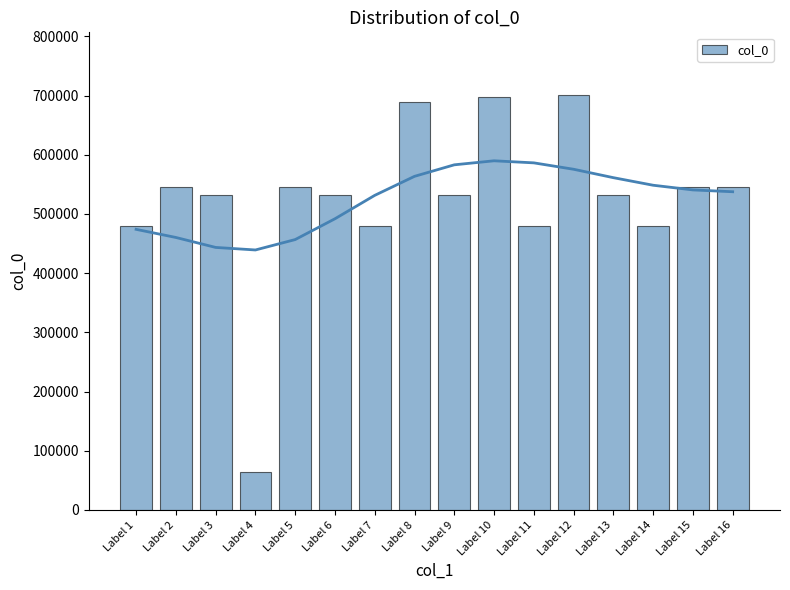

True or false: the data shows 921337 at Label 13.

False